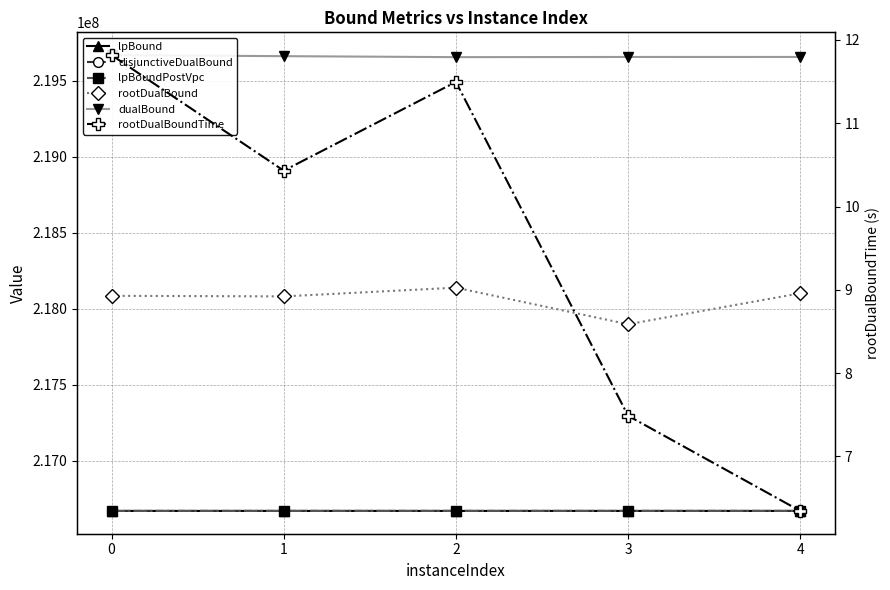

Where is lpBound nearest to the value 216670239?

1